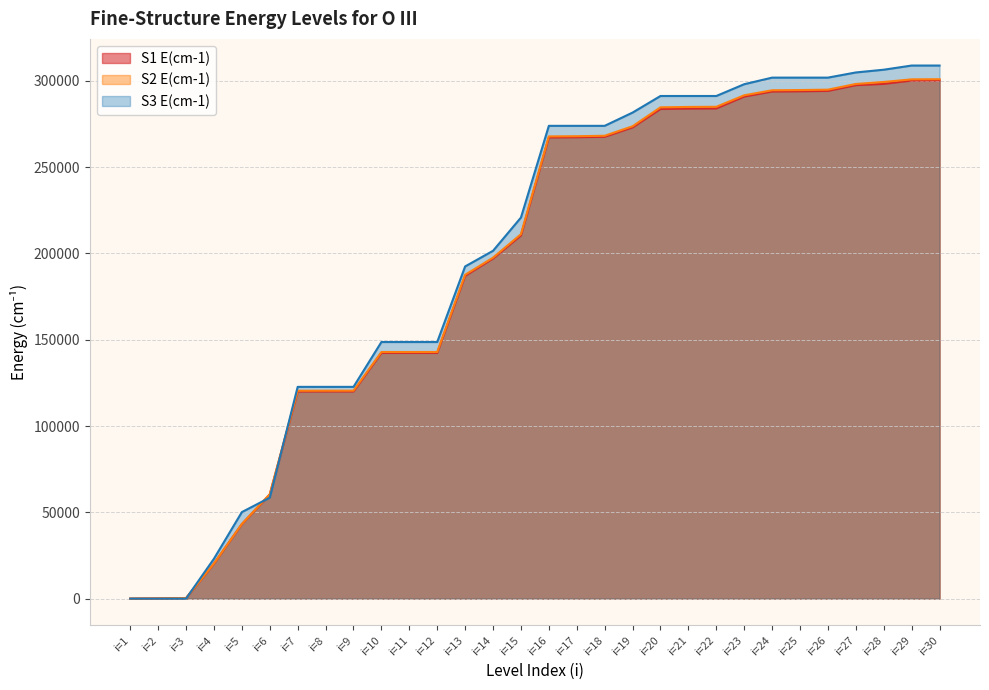

How many values in the S1 E(cm-1) series exceed 267258?

15